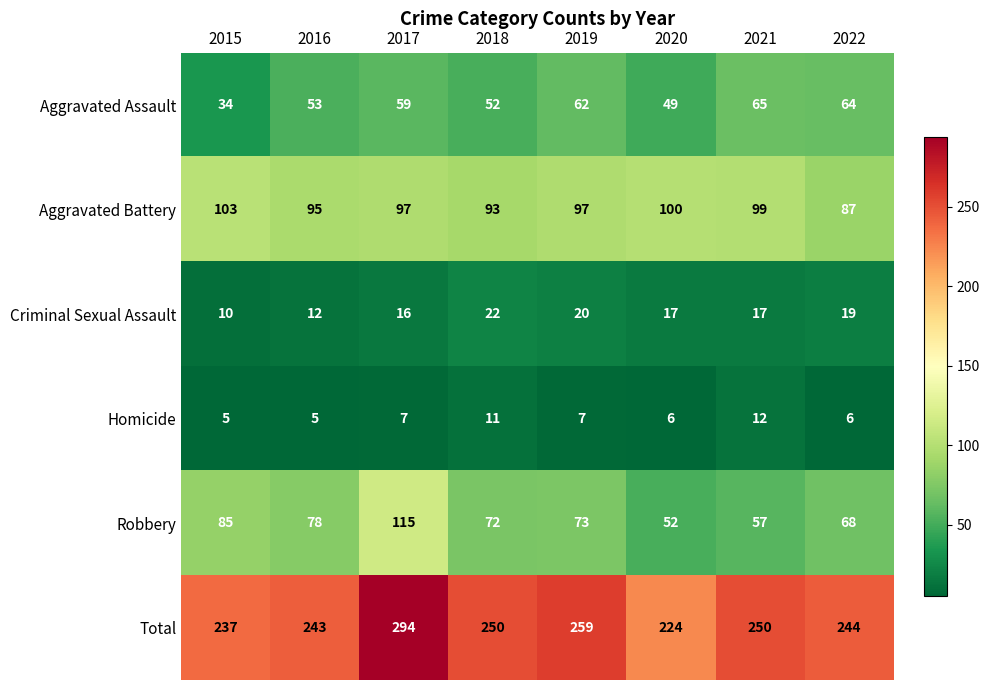

Where is Aggravated Assault nearest to the value 49?

2020